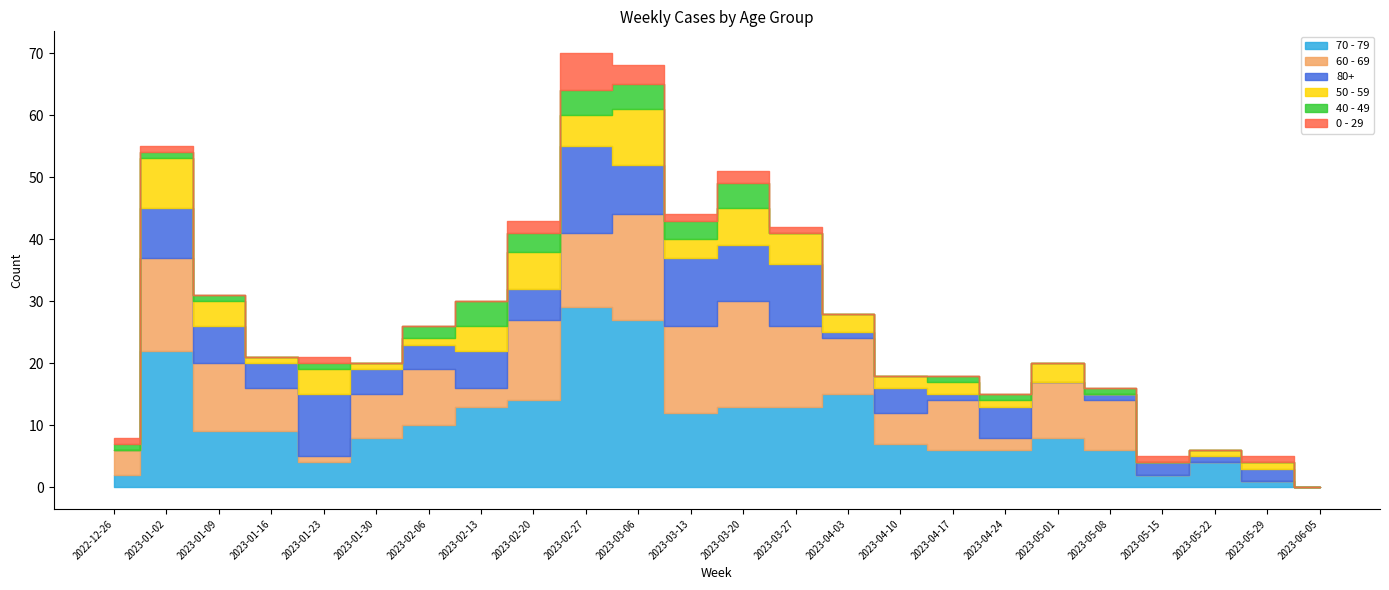

Which series has the widest spread of values?

70 - 79